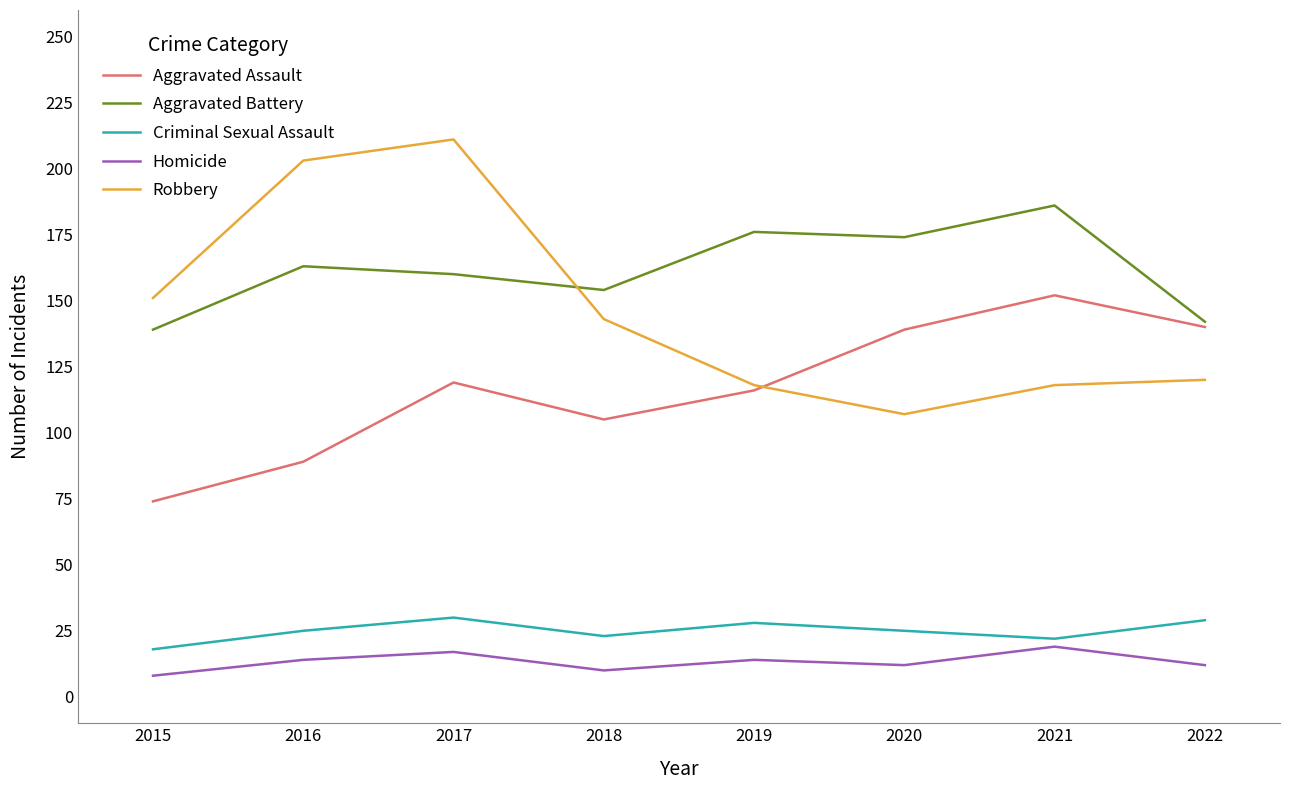

Which series has the largest range (max minus min)?

Robbery